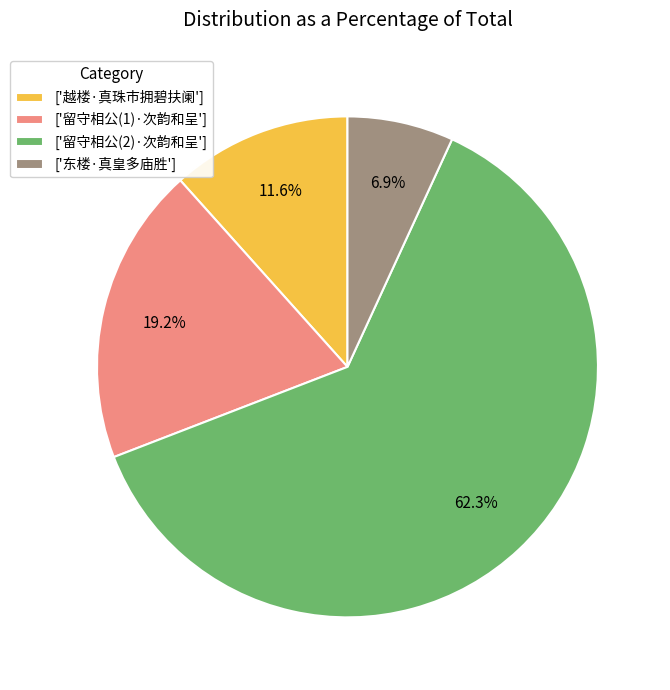

What portion of the pie excludes ['越楼·真珠市拥碧扶阑']?

88.4%